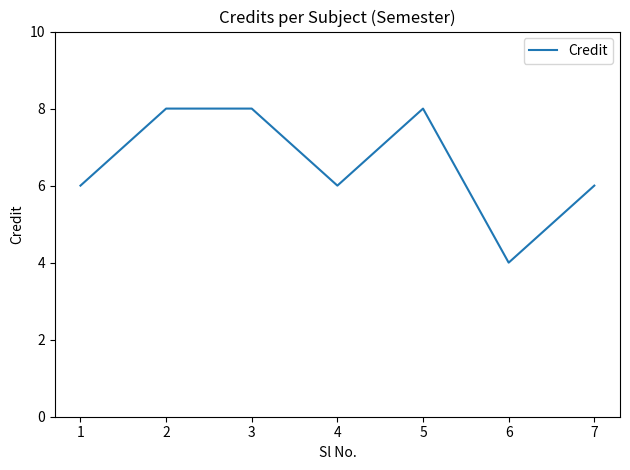

Does the chart display data point markers on the line(s)?

No